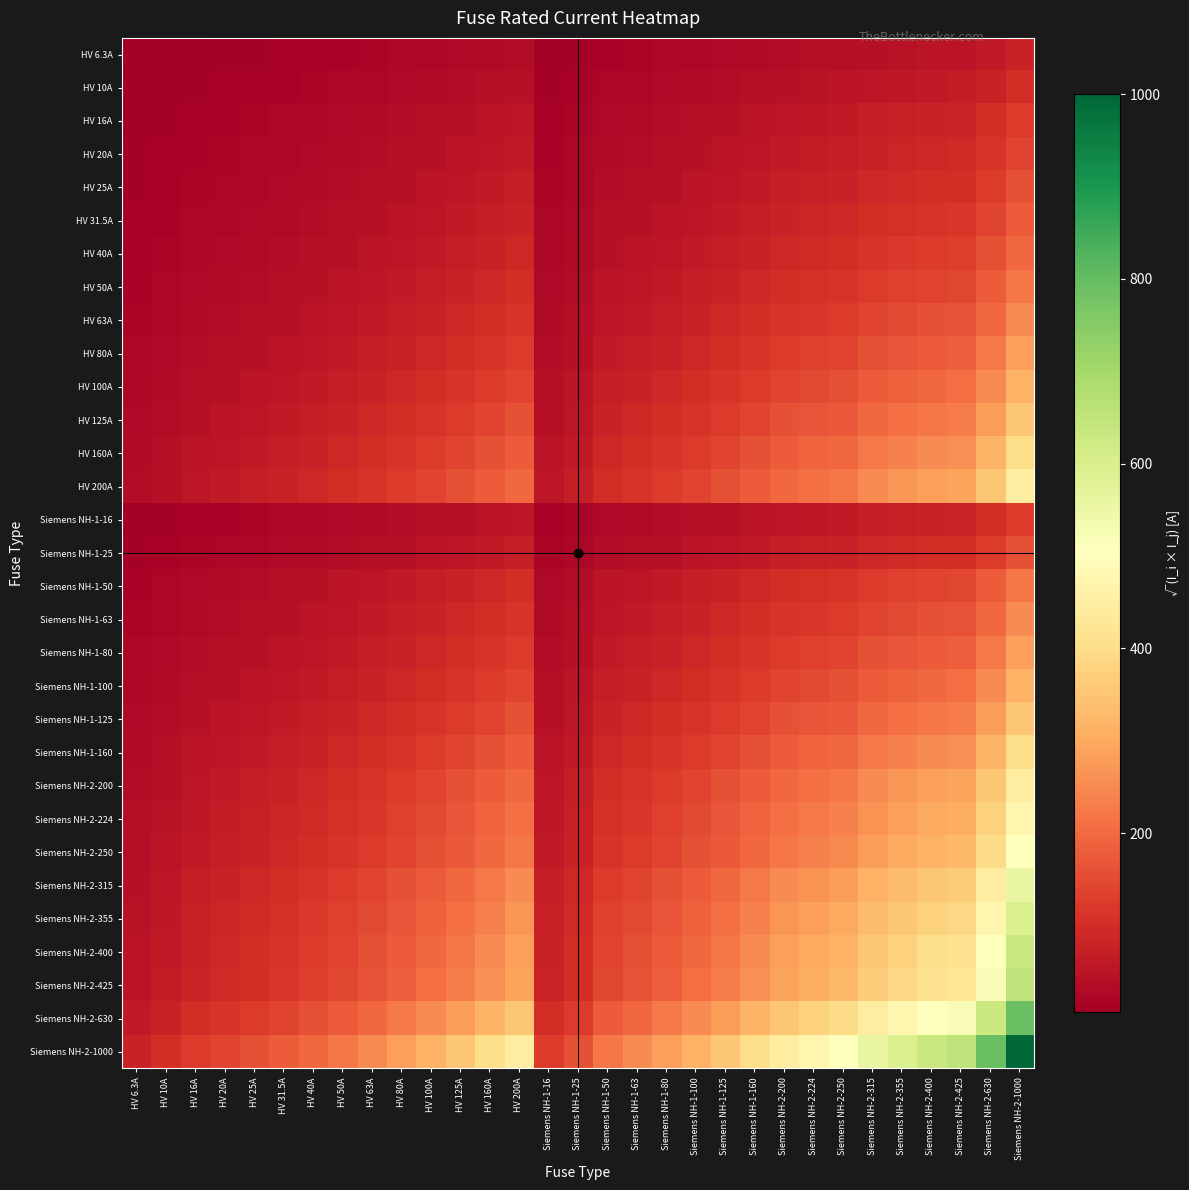

What is the total value across all series at Siemens NH-2-224?

5217.9